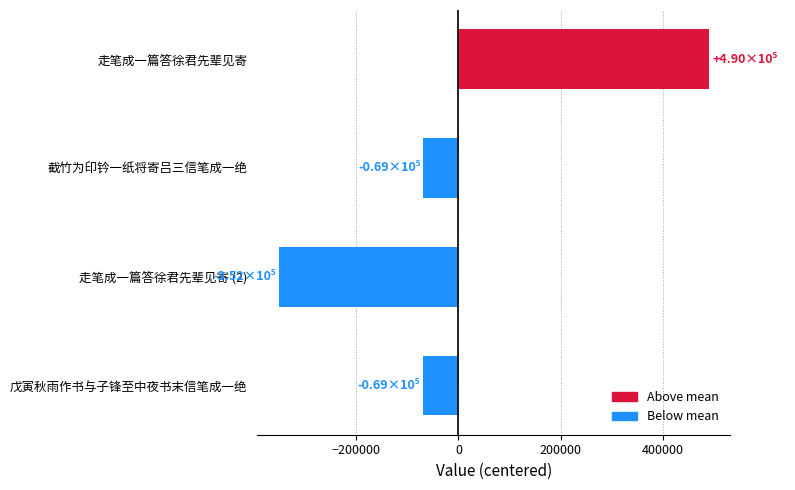

How many values are above zero?

1